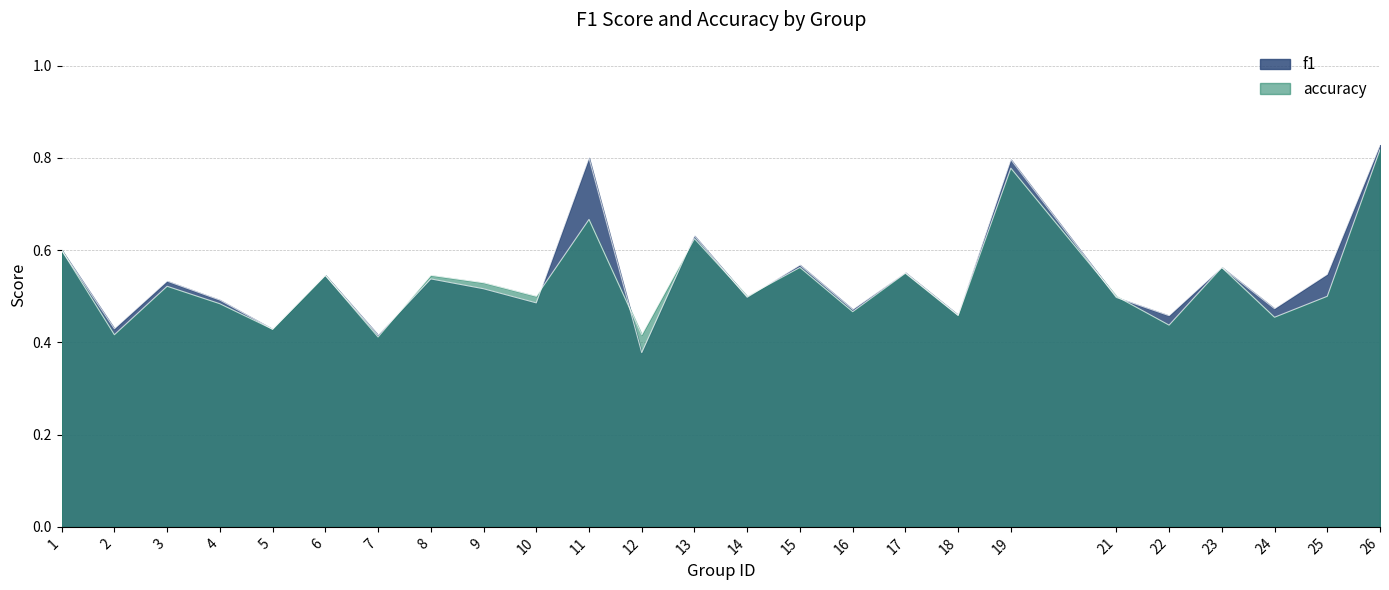

Which category has the highest value across all series?

26